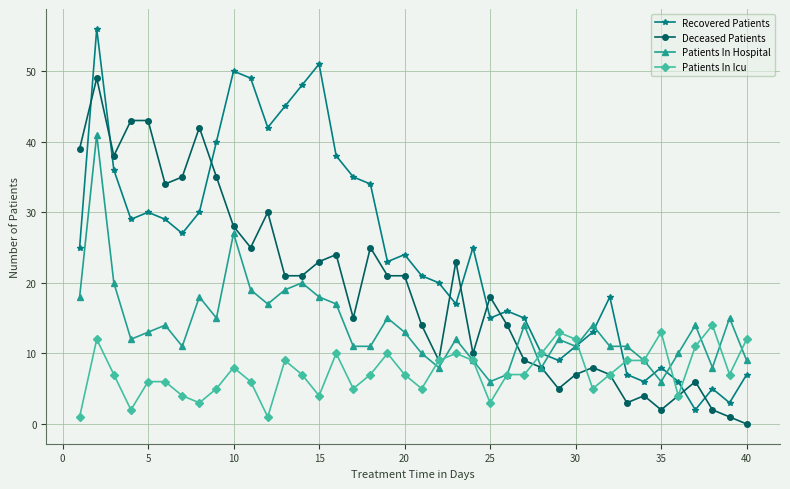

Rank the series by their maximum value, from highest to lowest.

Recovered Patients, Deceased Patients, Patients In Hospital, Patients In Icu